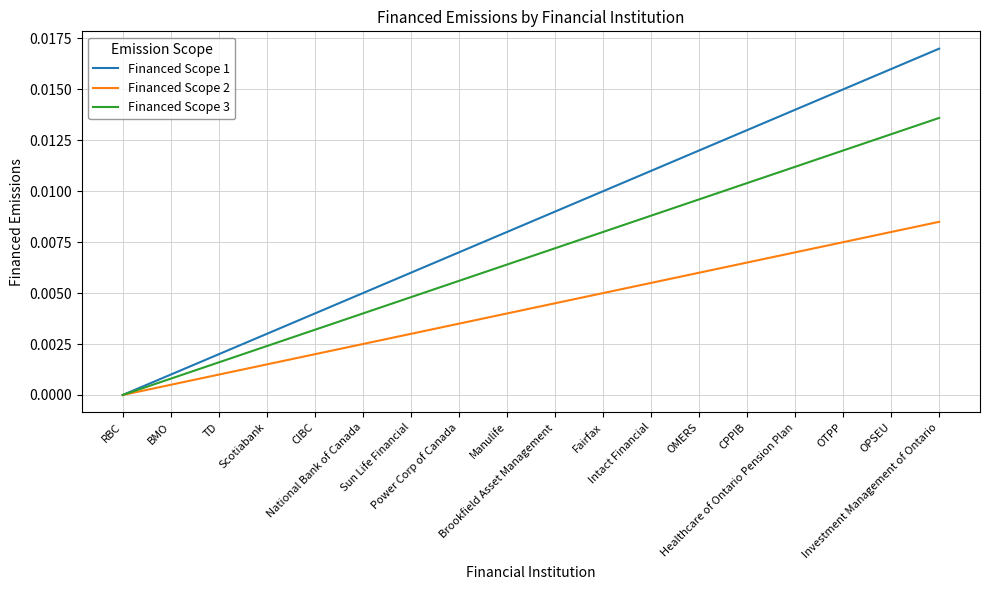

Rank the series by their maximum value, from highest to lowest.

Financed Scope 1, Financed Scope 3, Financed Scope 2